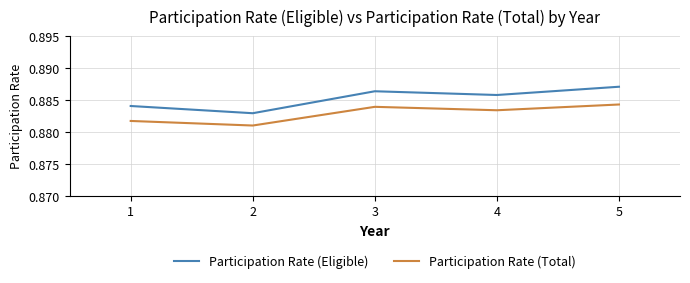

True or false: Participation Rate (Total) has a value of 0.4 at 3.

False